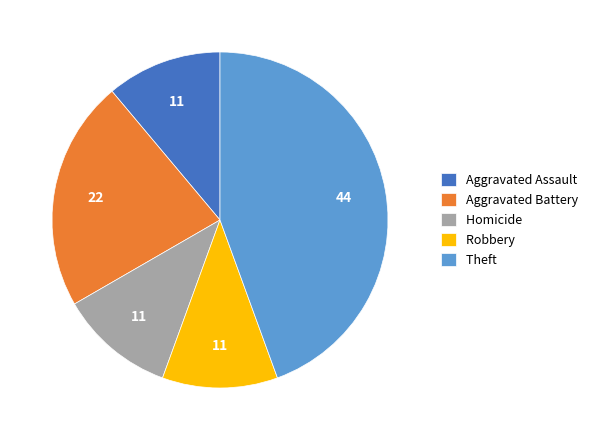

Is the sum of Aggravated Battery and Homicide greater than half?

No